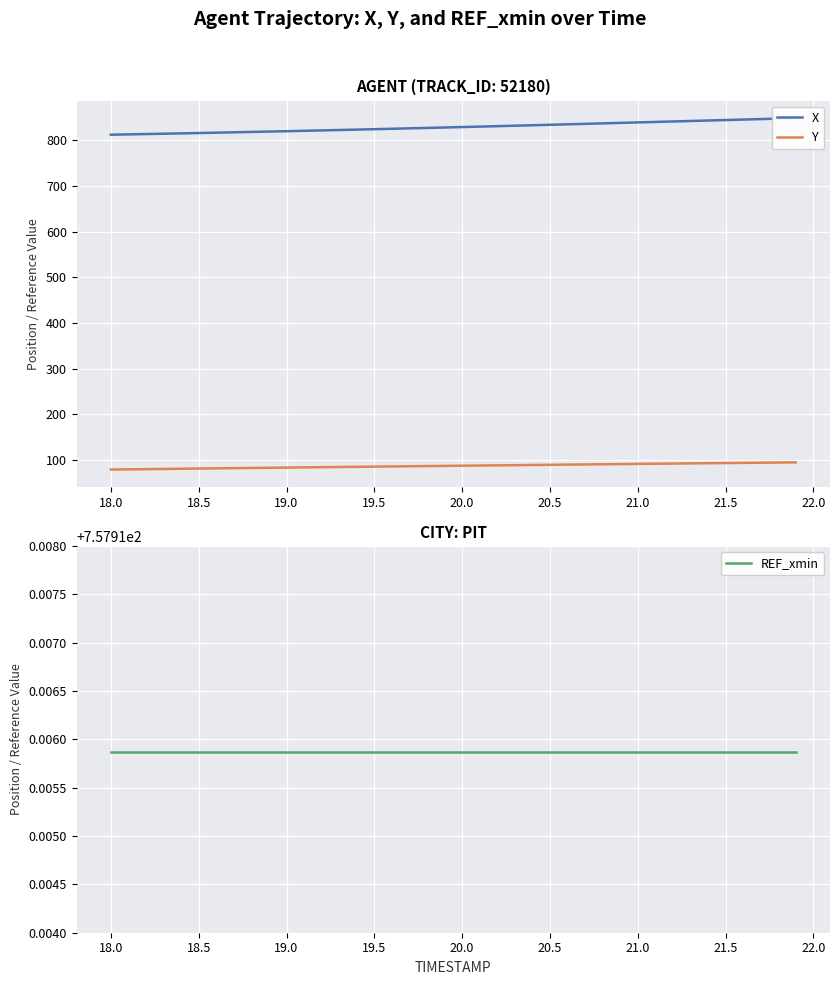

Reading left to right, extract all data points from this chart.

X: 812.1	812.8	813.5	814.3	815.0	815.8	816.6	817.4	818.2	819.0	819.8	820.7	821.5	822.4	823.3	824.2	825.1	826.0	826.9	827.9	828.9	829.8	830.8	831.8	832.8	833.8	834.8	835.9	836.9	837.9	839.0	840.0	841.1	842.1	843.1	844.2	845.2	846.3	847.3	848.4
Y: 79.5	80.0	80.4	80.8	81.3	81.7	82.1	82.6	83.0	83.4	83.8	84.3	84.7	85.1	85.5	85.9	86.3	86.7	87.1	87.5	87.9	88.3	88.7	89.1	89.5	89.9	90.3	90.7	91.1	91.5	91.8	92.2	92.6	93.0	93.4	93.7	94.1	94.5	94.9	95.2
REF_xmin: 757.9	757.9	757.9	757.9	757.9	757.9	757.9	757.9	757.9	757.9	757.9	757.9	757.9	757.9	757.9	757.9	757.9	757.9	757.9	757.9	757.9	757.9	757.9	757.9	757.9	757.9	757.9	757.9	757.9	757.9	757.9	757.9	757.9	757.9	757.9	757.9	757.9	757.9	757.9	757.9